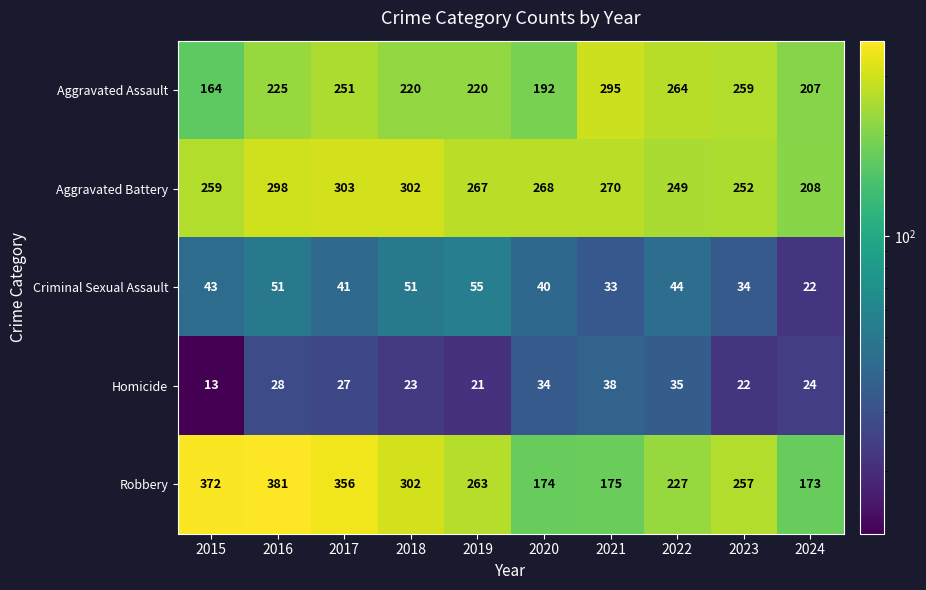

What is the average value of the Criminal Sexual Assault series?

41